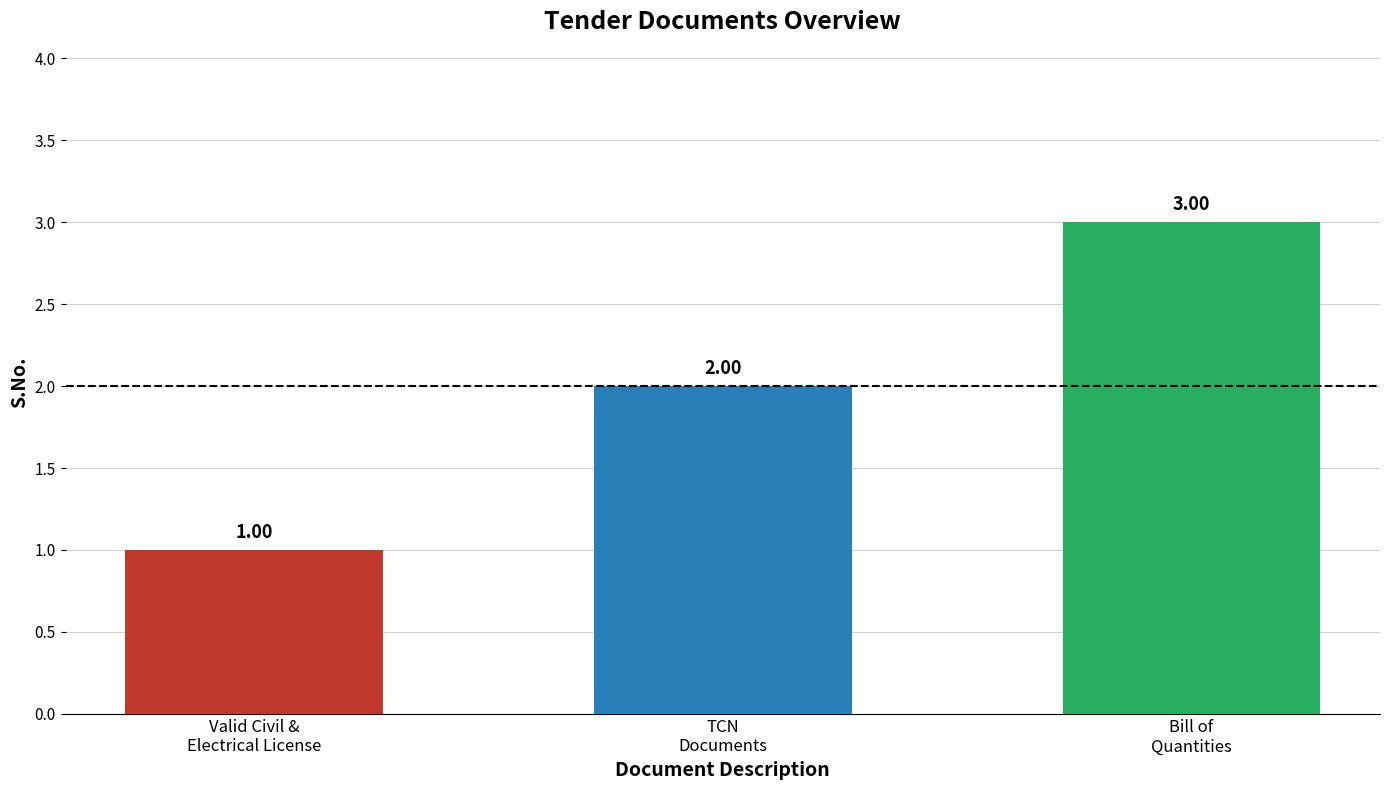

List the labels in order of value, largest first.

Bill of
Quantities, TCN
Documents, Valid Civil &
Electrical License